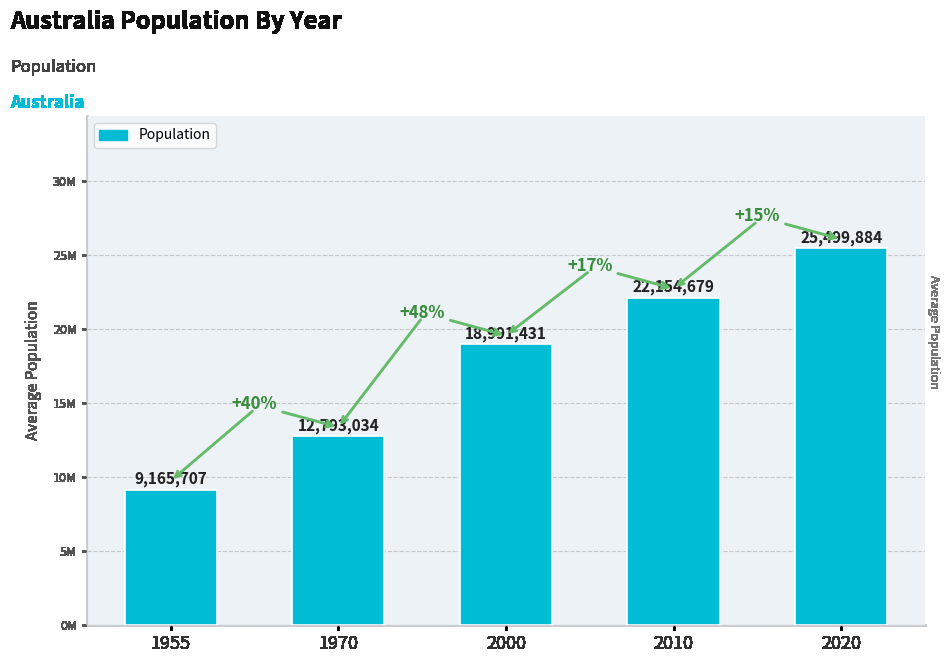

Rank the categories by value from lowest to highest.

1955, 1970, 2000, 2010, 2020